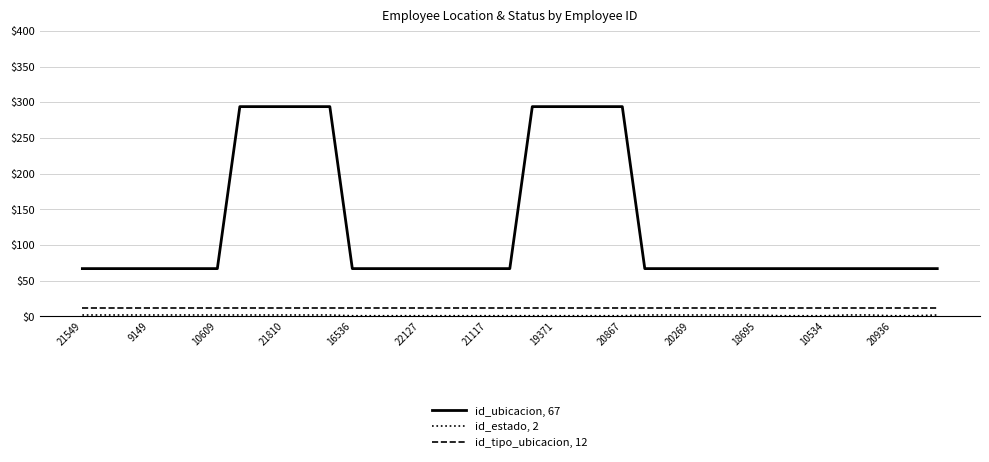

What is the maximum value shown in the chart?

294